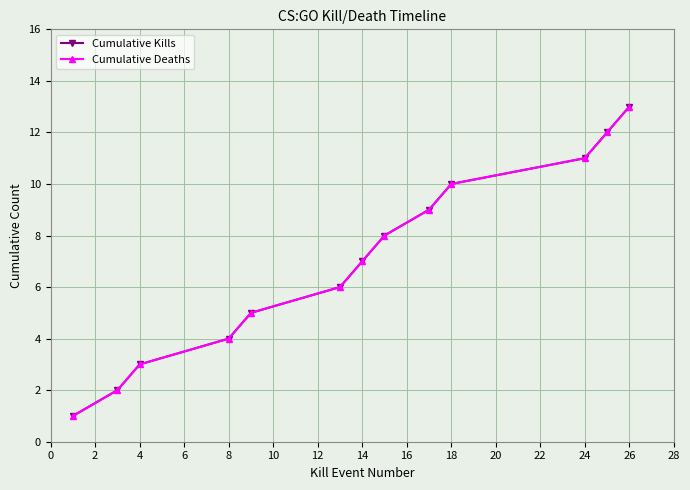

Which series has the widest spread of values?

Cumulative Kills